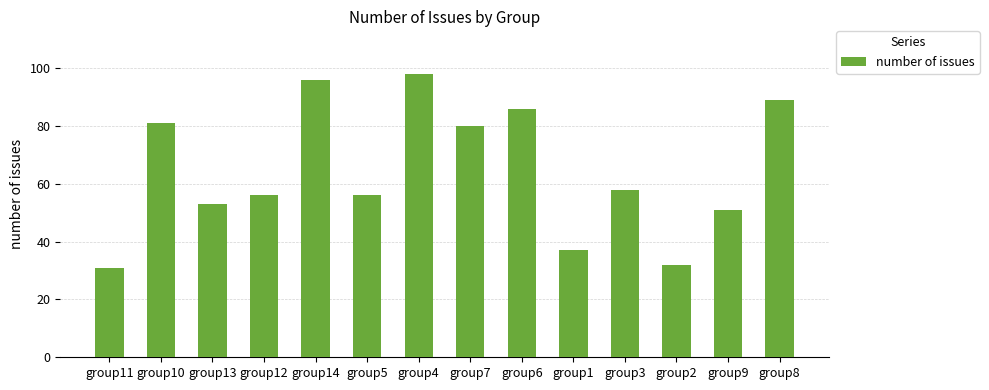

Reading left to right, what are all the values shown in this chart?

31	81	53	56	96	56	98	80	86	37	58	32	51	89